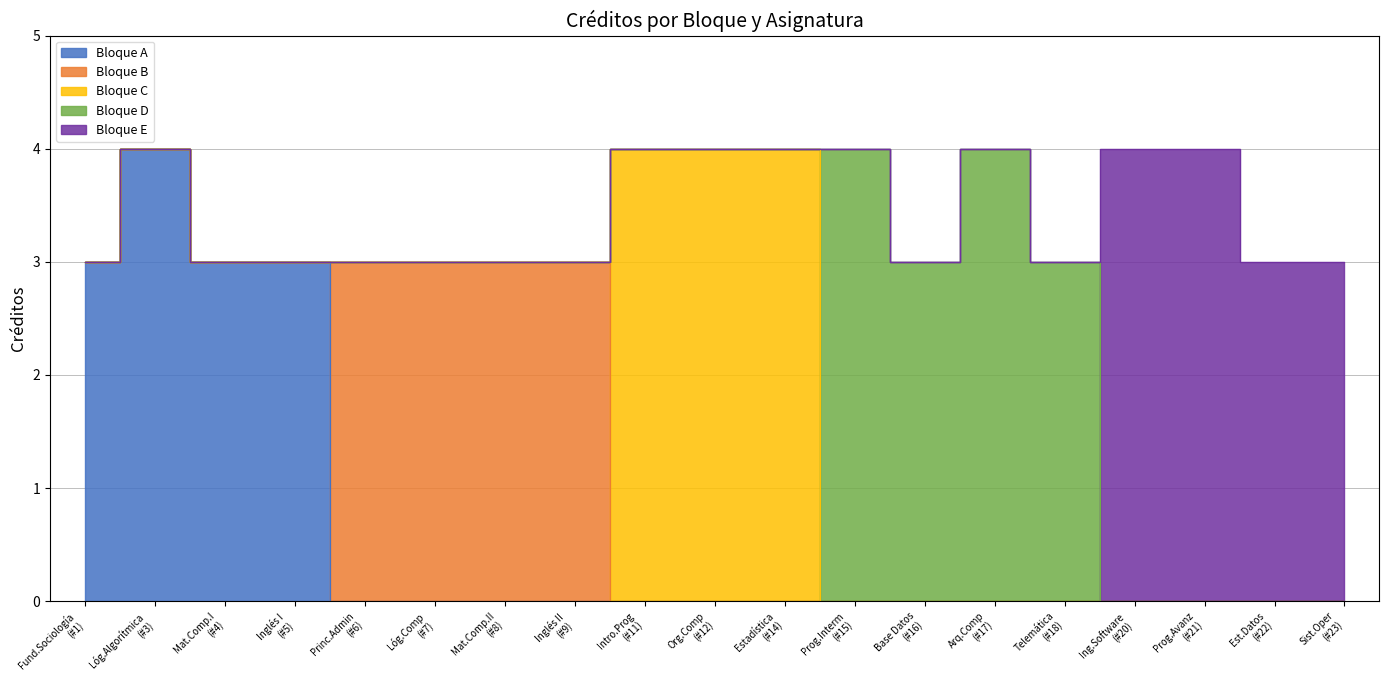

What is the maximum value shown in the chart?

4